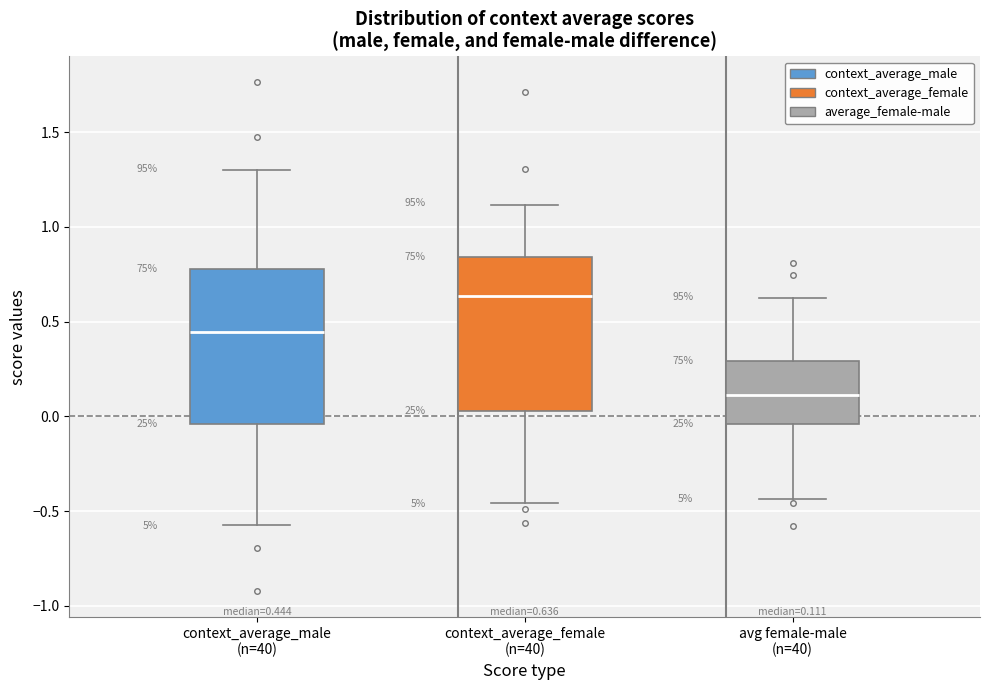

Which box has the lowest median line?

avg female-male (n=40)